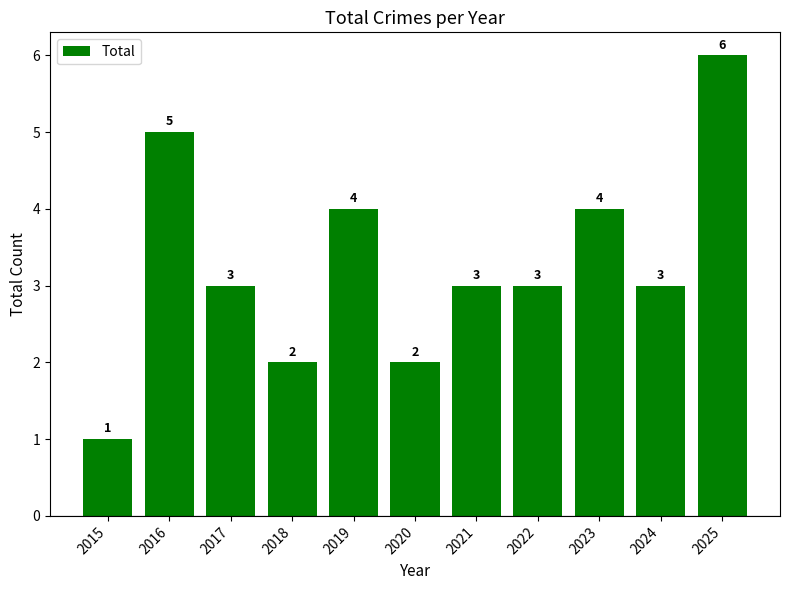

Count the values in the range 2 to 4.

8